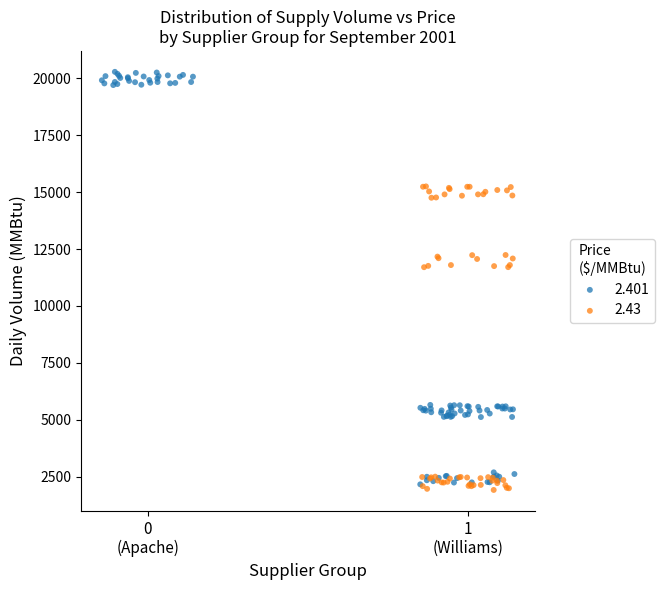

What are all the series names shown in the legend?

2.401, 2.43